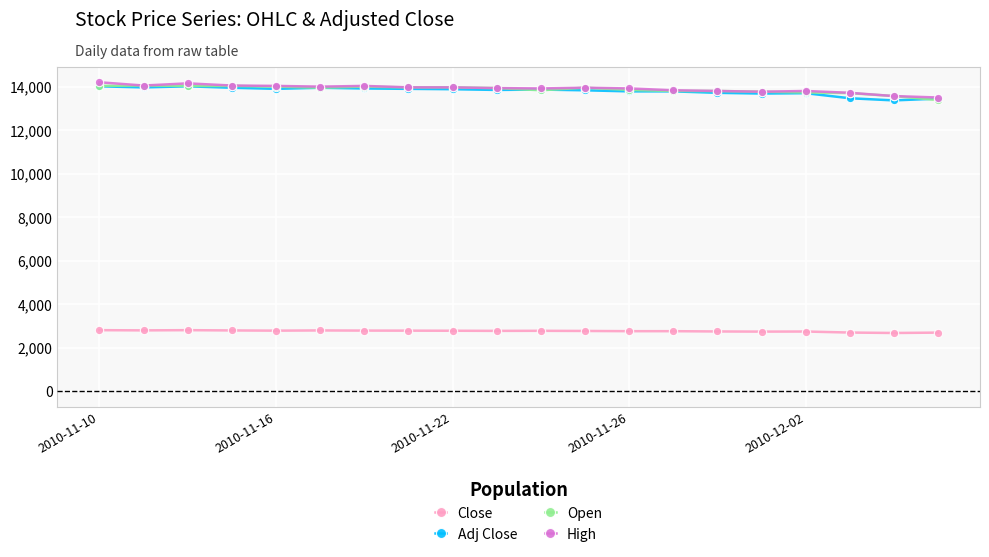

True or false: High and Close intersect in this chart.

False